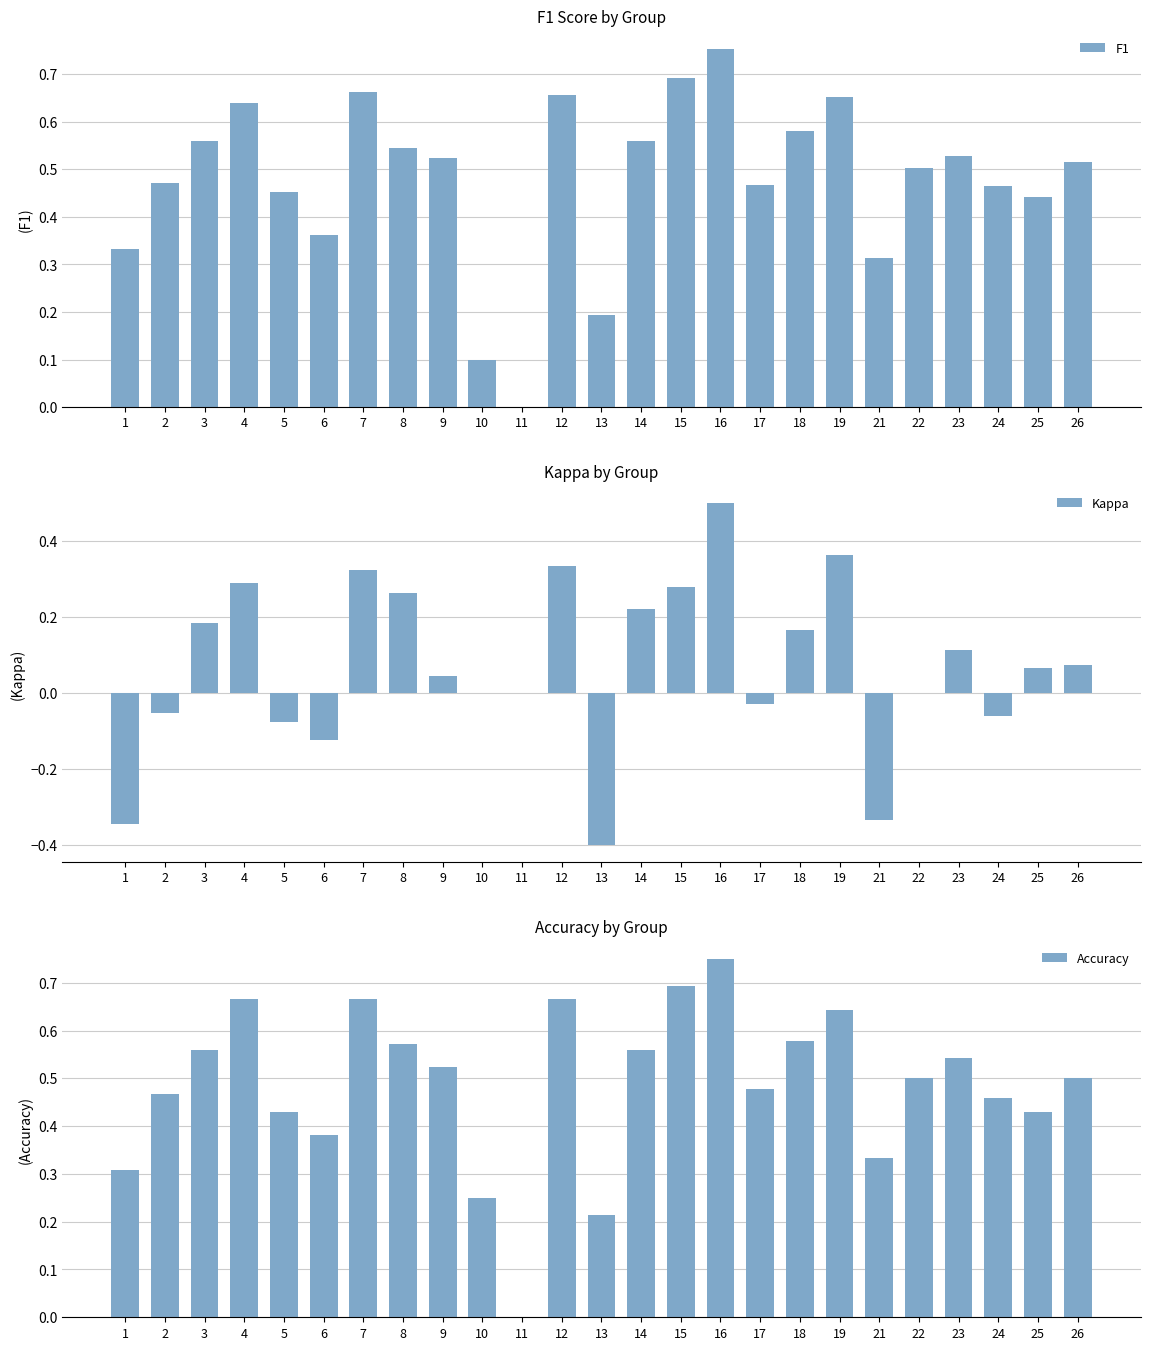

What is the total value across all series at 22?

1.0